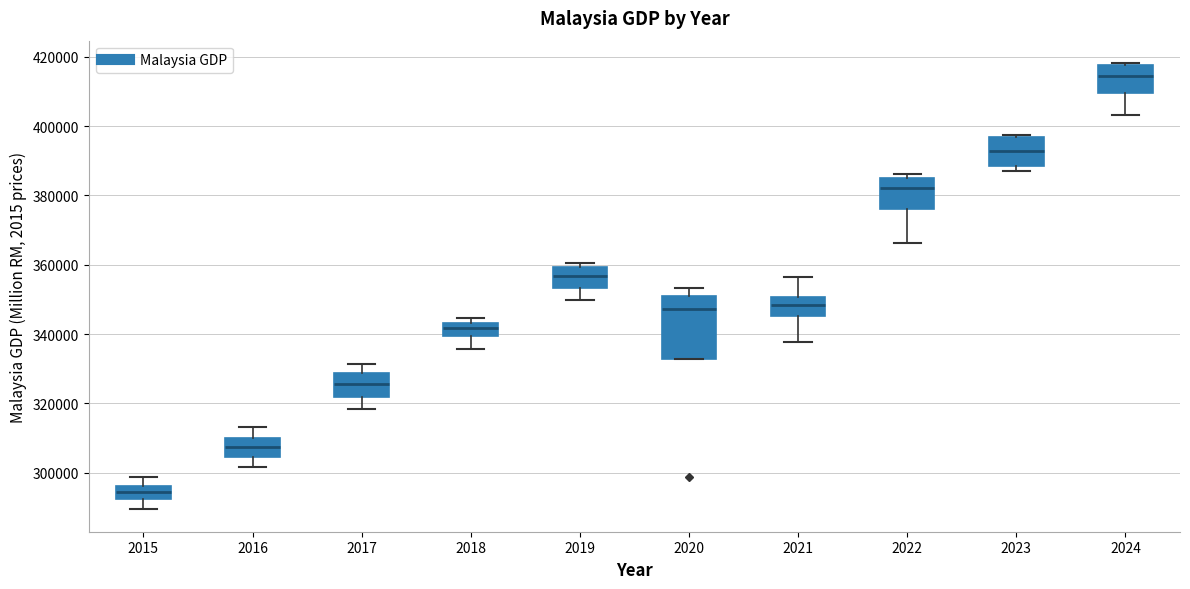

Reading left to right, read every box against the y-axis: the position of its median line, the range the box covers, and the ends of its whiskers. The values are not printed on the chart, so give them approximately, as read against the axis.

2015: median 294000, box 292000 to 296000, whiskers 290000 to 298000
2016: median 308000, box 304000 to 310000, whiskers 302000 to 314000
2017: median 326000, box 322000 to 328000, whiskers 318000 to 332000
2018: median 342000, box 340000 to 344000, whiskers 336000 to 344000 (just above the box's upper edge)
2019: median 356000, box 354000 to 360000, whiskers 350000 to 360000 (just above the box's upper edge)
2020: median 348000, box 332000 to 352000, whiskers 332000 to 354000
2021: median 348000, box 346000 to 350000, whiskers 338000 to 356000
2022: median 382000, box 376000 to 384000, whiskers 366000 to 386000
2023: median 392000, box 388000 to 396000, whiskers 388000 (just below the box's lower edge) to 398000
2024: median 414000, box 410000 to 418000, whiskers 404000 to 418000